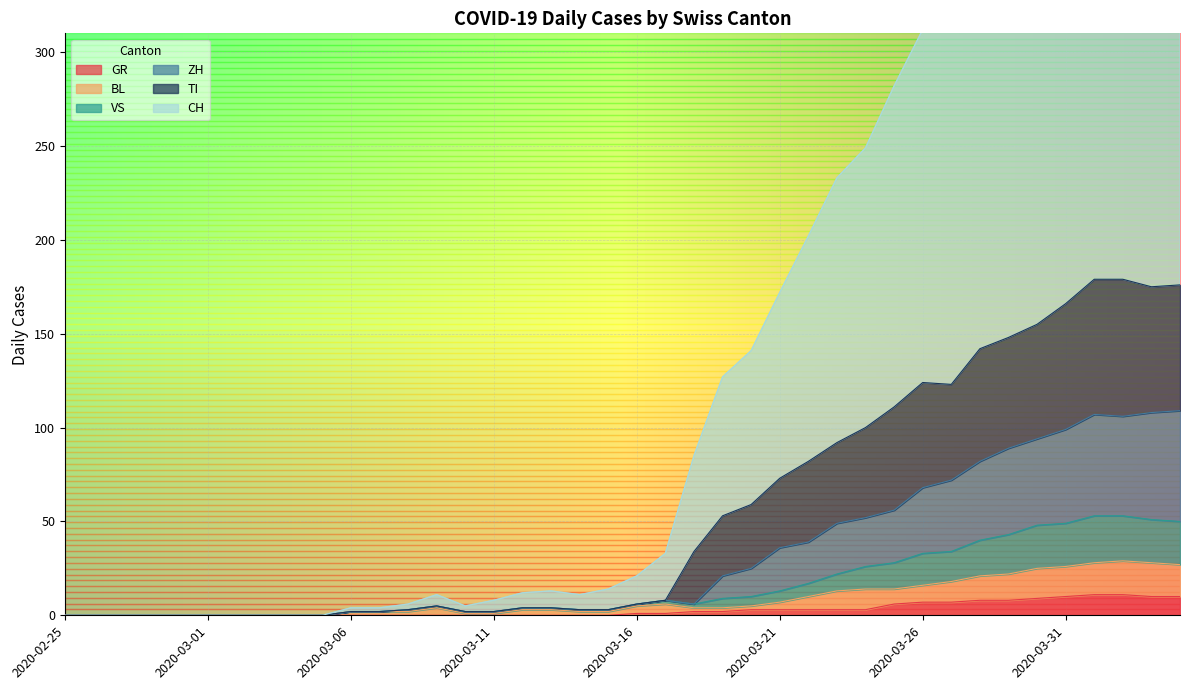

Reading left to right, what are all the values shown in this chart?

CH: 2020-02-25=0	2020-02-26=0	2020-02-27=0	2020-02-28=0	2020-02-29=0	2020-03-01=0	2020-03-02=0	2020-03-03=0	2020-03-04=0	2020-03-05=0	2020-03-06=4	2020-03-07=4	2020-03-08=6	2020-03-09=11	2020-03-10=5	2020-03-11=8	2020-03-12=12	2020-03-13=13	2020-03-14=11	2020-03-15=14	2020-03-16=21	2020-03-17=33	2020-03-18=85	2020-03-19=127	2020-03-20=141	2020-03-21=172	2020-03-22=202	2020-03-23=233	2020-03-24=249	2020-03-25=282	2020-03-26=312	2020-03-27=317	2020-03-28=356	2020-03-29=367	2020-03-30=410	2020-03-31=432	2020-04-01=472	2020-04-02=469	2020-04-03=469	2020-04-04=466
ZH: 2020-02-25=0	2020-02-26=0	2020-02-27=0	2020-02-28=0	2020-02-29=0	2020-03-01=0	2020-03-02=0	2020-03-03=0	2020-03-04=0	2020-03-05=0	2020-03-06=2	2020-03-07=2	2020-03-08=3	2020-03-09=5	2020-03-10=2	2020-03-11=2	2020-03-12=4	2020-03-13=4	2020-03-14=3	2020-03-15=3	2020-03-16=6	2020-03-17=8	2020-03-18=6	2020-03-19=21	2020-03-20=25	2020-03-21=36	2020-03-22=39	2020-03-23=49	2020-03-24=52	2020-03-25=56	2020-03-26=68	2020-03-27=72	2020-03-28=82	2020-03-29=89	2020-03-30=94	2020-03-31=99	2020-04-01=107	2020-04-02=106	2020-04-03=108	2020-04-04=109
TI: 2020-02-25=0	2020-02-26=0	2020-02-27=0	2020-02-28=0	2020-02-29=0	2020-03-01=0	2020-03-02=0	2020-03-03=0	2020-03-04=0	2020-03-05=0	2020-03-06=2	2020-03-07=2	2020-03-08=3	2020-03-09=5	2020-03-10=2	2020-03-11=2	2020-03-12=4	2020-03-13=4	2020-03-14=3	2020-03-15=3	2020-03-16=6	2020-03-17=8	2020-03-18=34	2020-03-19=53	2020-03-20=59	2020-03-21=73	2020-03-22=82	2020-03-23=92	2020-03-24=100	2020-03-25=111	2020-03-26=124	2020-03-27=123	2020-03-28=142	2020-03-29=148	2020-03-30=155	2020-03-31=166	2020-04-01=179	2020-04-02=179	2020-04-03=175	2020-04-04=176
VS: 2020-02-25=0	2020-02-26=0	2020-02-27=0	2020-02-28=0	2020-02-29=0	2020-03-01=0	2020-03-02=0	2020-03-03=0	2020-03-04=0	2020-03-05=0	2020-03-06=2	2020-03-07=2	2020-03-08=3	2020-03-09=5	2020-03-10=2	2020-03-11=2	2020-03-12=4	2020-03-13=4	2020-03-14=3	2020-03-15=3	2020-03-16=6	2020-03-17=8	2020-03-18=6	2020-03-19=9	2020-03-20=10	2020-03-21=13	2020-03-22=17	2020-03-23=22	2020-03-24=26	2020-03-25=28	2020-03-26=33	2020-03-27=34	2020-03-28=40	2020-03-29=43	2020-03-30=48	2020-03-31=49	2020-04-01=53	2020-04-02=53	2020-04-03=51	2020-04-04=50
BL: 2020-02-25=0	2020-02-26=0	2020-02-27=0	2020-02-28=0	2020-02-29=0	2020-03-01=0	2020-03-02=0	2020-03-03=0	2020-03-04=0	2020-03-05=0	2020-03-06=2	2020-03-07=2	2020-03-08=2	2020-03-09=4	2020-03-10=1	2020-03-11=1	2020-03-12=3	2020-03-13=3	2020-03-14=2	2020-03-15=2	2020-03-16=5	2020-03-17=6	2020-03-18=4	2020-03-19=4	2020-03-20=5	2020-03-21=7	2020-03-22=10	2020-03-23=13	2020-03-24=14	2020-03-25=14	2020-03-26=16	2020-03-27=18	2020-03-28=21	2020-03-29=22	2020-03-30=25	2020-03-31=26	2020-04-01=28	2020-04-02=29	2020-04-03=28	2020-04-04=27
GR: 2020-02-25=0	2020-02-26=0	2020-02-27=0	2020-02-28=0	2020-02-29=0	2020-03-01=0	2020-03-02=0	2020-03-03=0	2020-03-04=0	2020-03-05=0	2020-03-06=0	2020-03-07=0	2020-03-08=0	2020-03-09=0	2020-03-10=0	2020-03-11=0	2020-03-12=0	2020-03-13=0	2020-03-14=0	2020-03-15=0	2020-03-16=1	2020-03-17=1	2020-03-18=2	2020-03-19=2	2020-03-20=3	2020-03-21=3	2020-03-22=3	2020-03-23=3	2020-03-24=3	2020-03-25=6	2020-03-26=7	2020-03-27=7	2020-03-28=8	2020-03-29=8	2020-03-30=9	2020-03-31=10	2020-04-01=11	2020-04-02=11	2020-04-03=10	2020-04-04=10